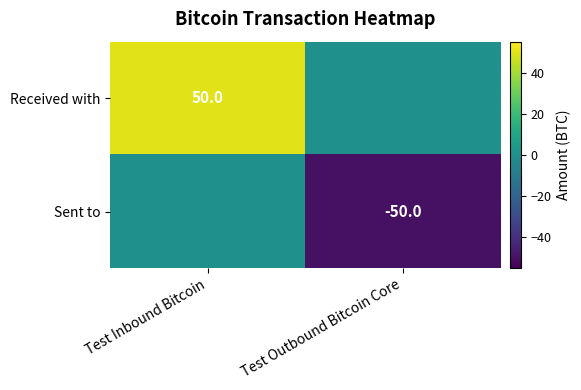

The Sent to series shows -50 at Test Outbound Bitcoin Core. True or false?

True